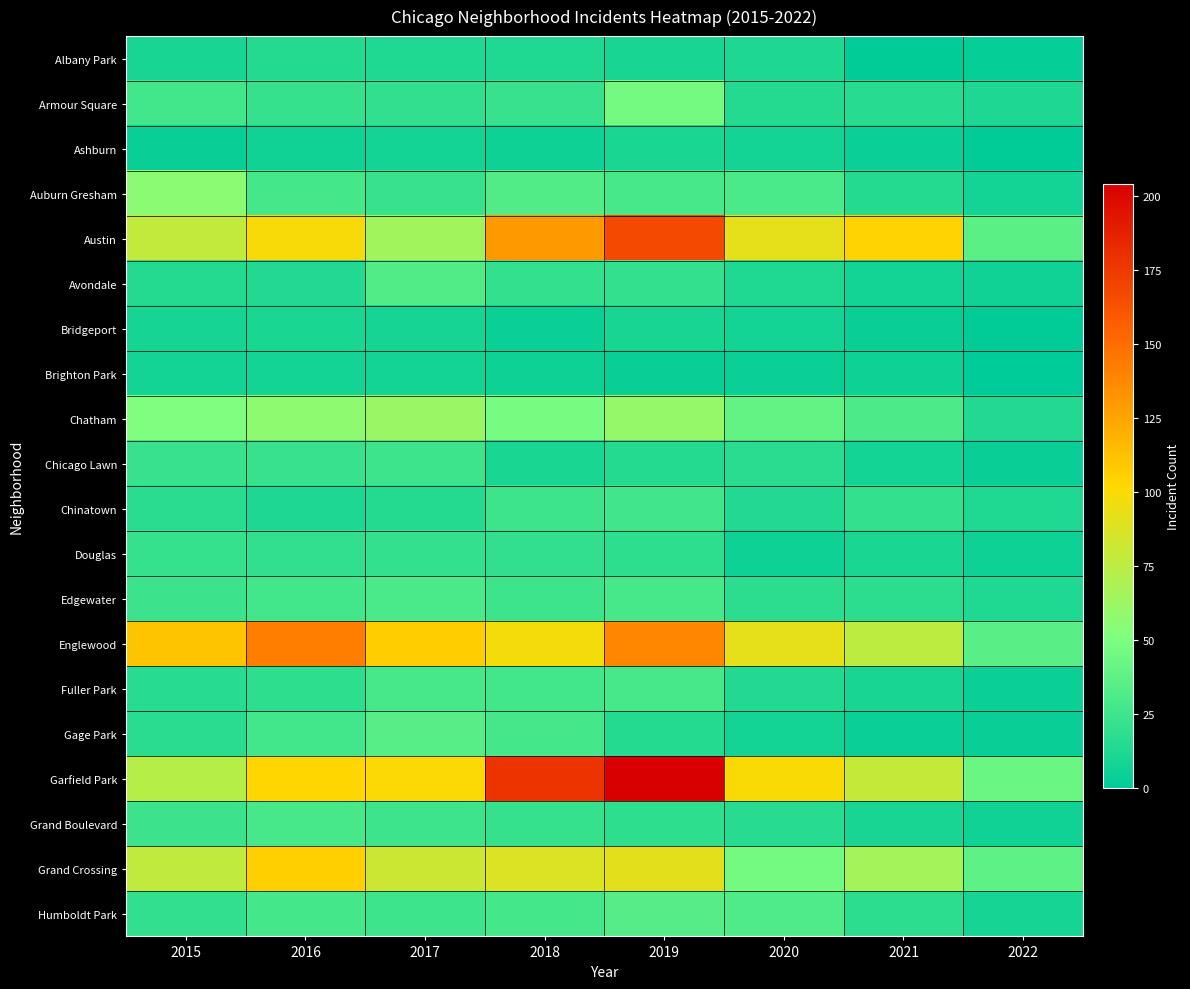

Count the number of data series in this chart.

20